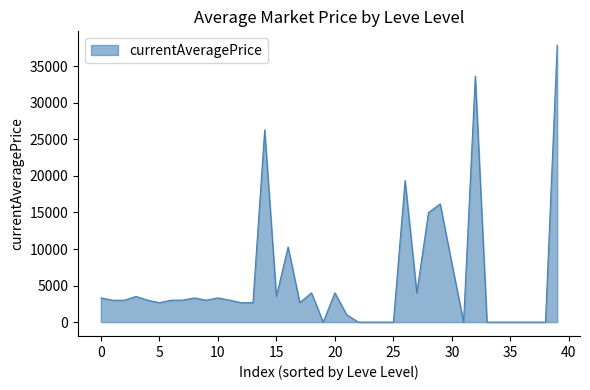

What is the greatest value displayed?

37886